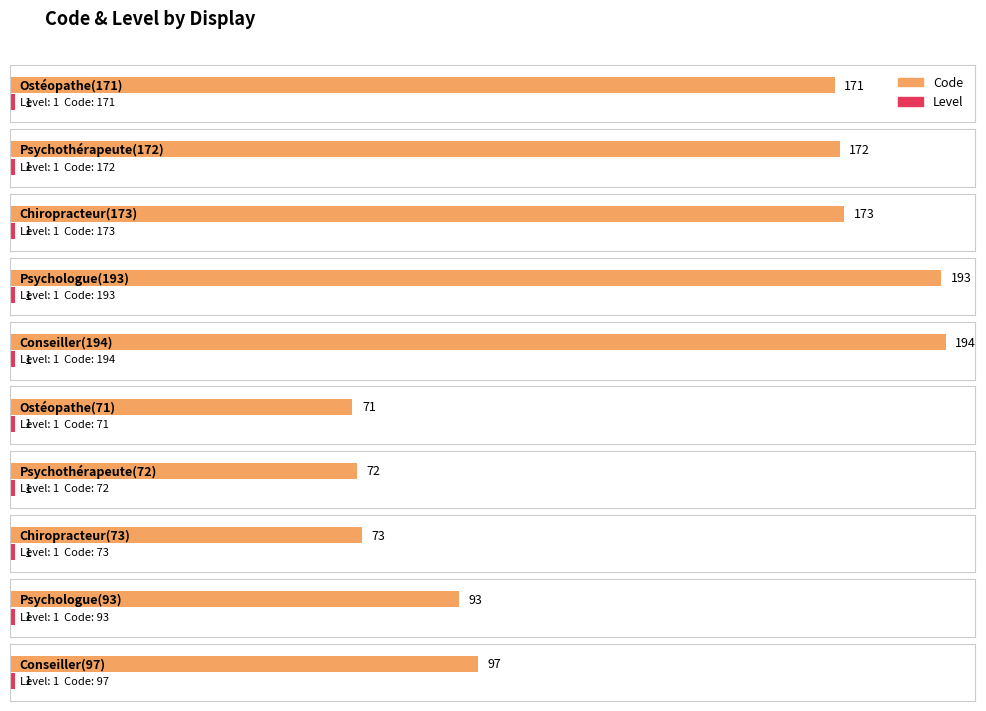

Reading right to left, extract all data points from this chart.

Code: 97	93	73	72	71	194	193	173	172	171
Level: 1	1	1	1	1	1	1	1	1	1